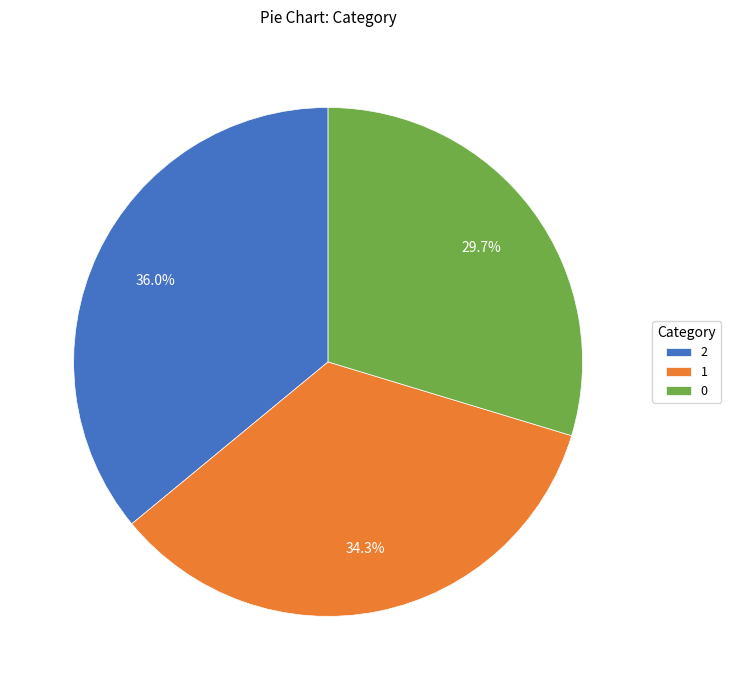

To the nearest percent, what is the difference between the 0 and 1 slice percentages?

5%